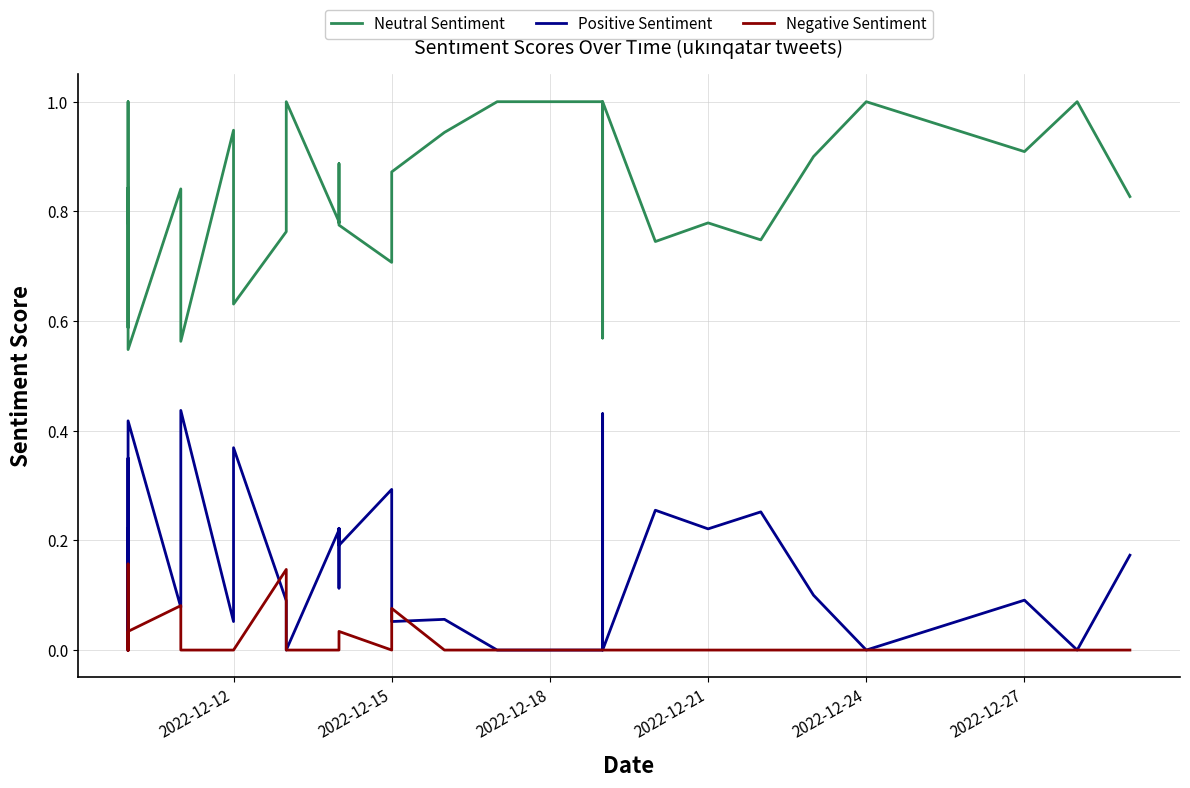

What is the average value of the Neutral Sentiment series?

0.8